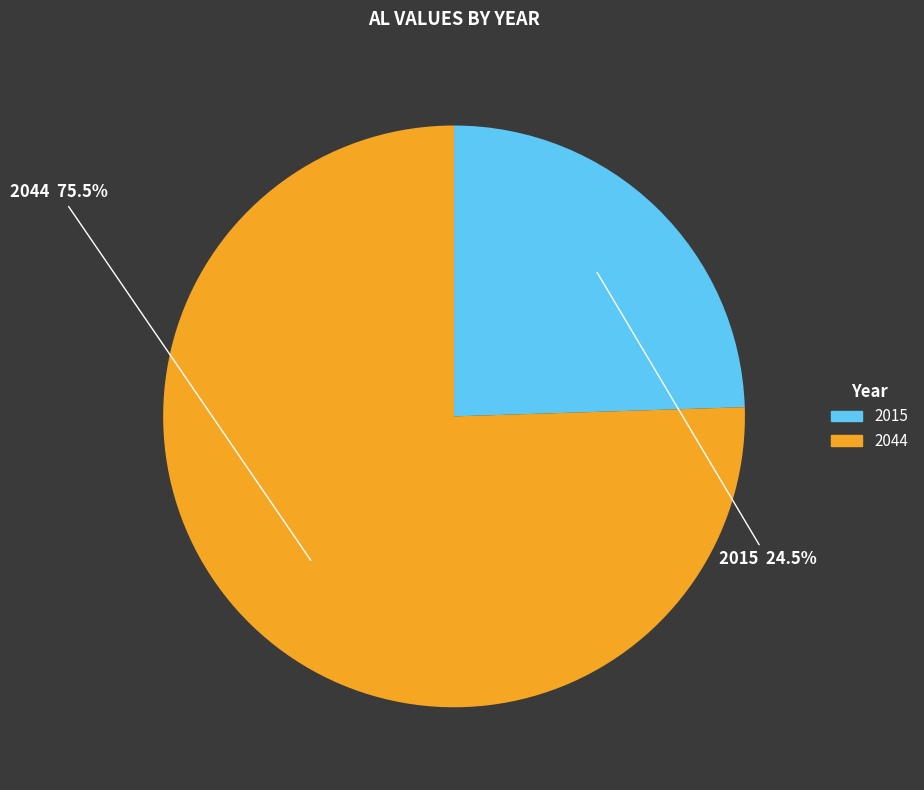

Rank the categories by value from highest to lowest.

2044, 2015